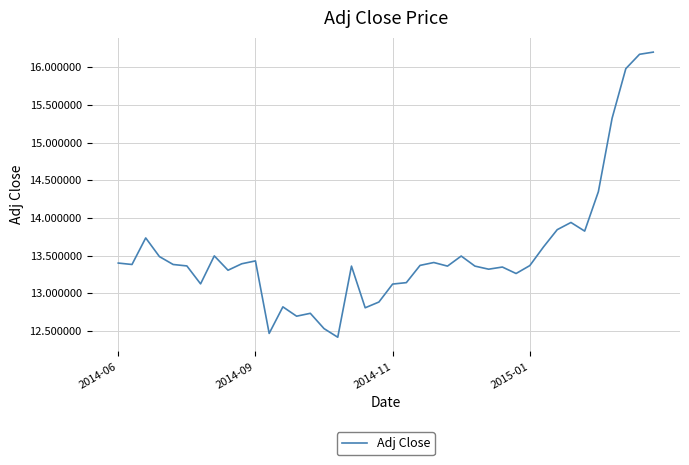

What is the minimum value shown in the chart?

12.4